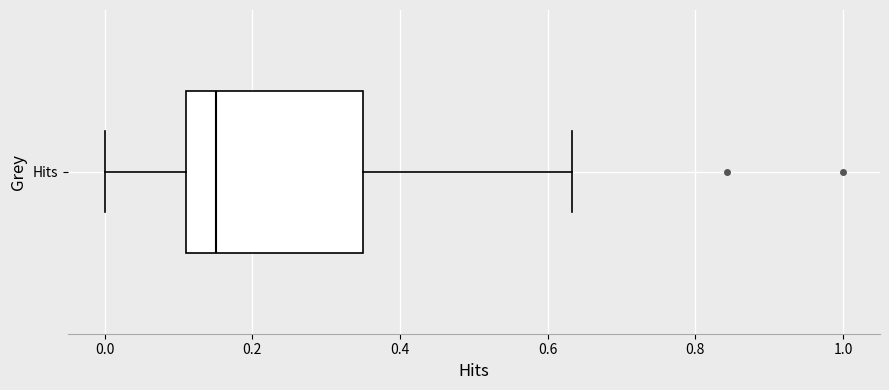

Read this box plot against the x-axis: the position of the median line, the range covered by the box, and the ends of both whiskers. The values are not printed on the chart, so give them approximately, as read against the axis.

median 0.16, box 0.12 to 0.34, whiskers 0.00 to 0.64